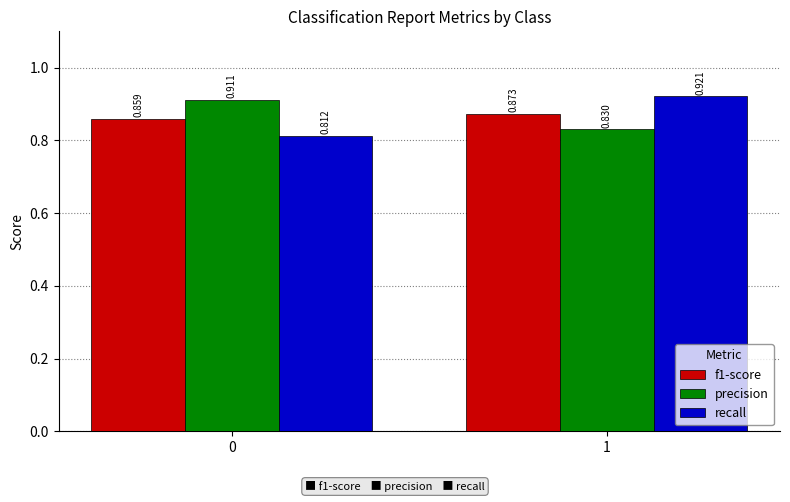

Is the value of recall at 1 greater than the value of f1-score at 1?

Yes